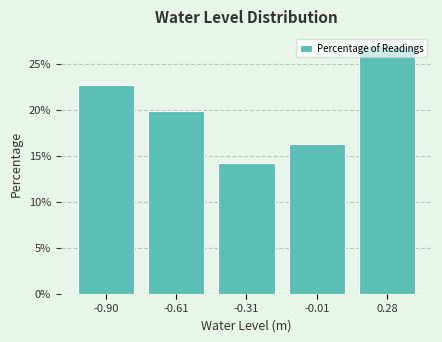

List the labels in order of value, smallest first.

-0.31, -0.01, -0.61, -0.90, 0.28